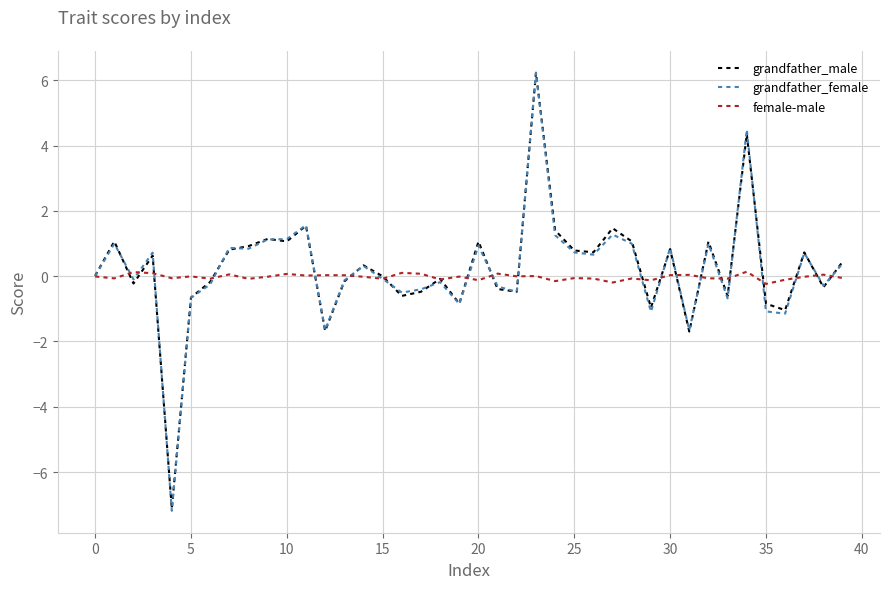

What is the sum of all grandfather_male values?

9.3